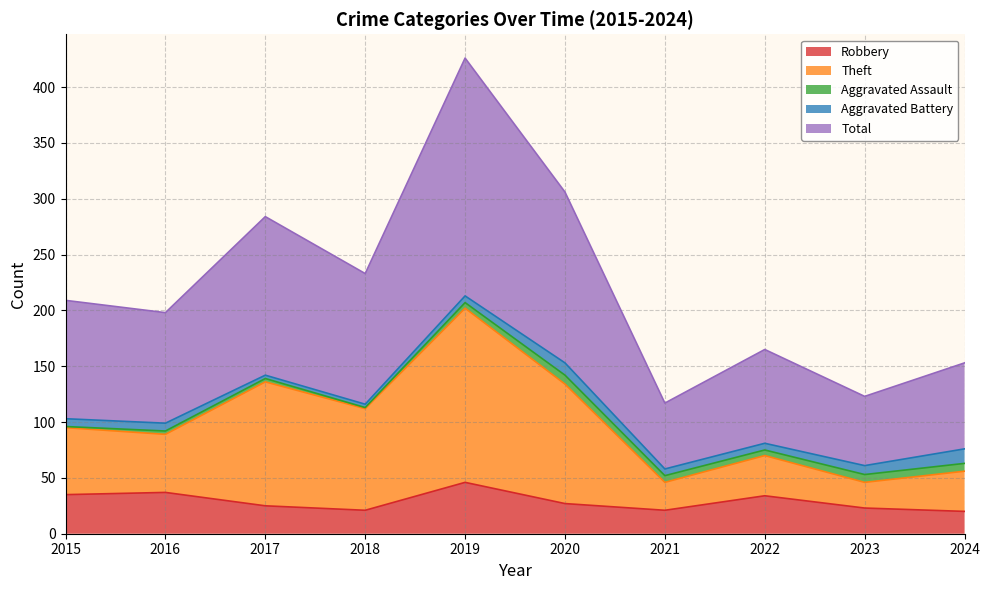

What is the difference between the Total values at 2017 and 2022?

119